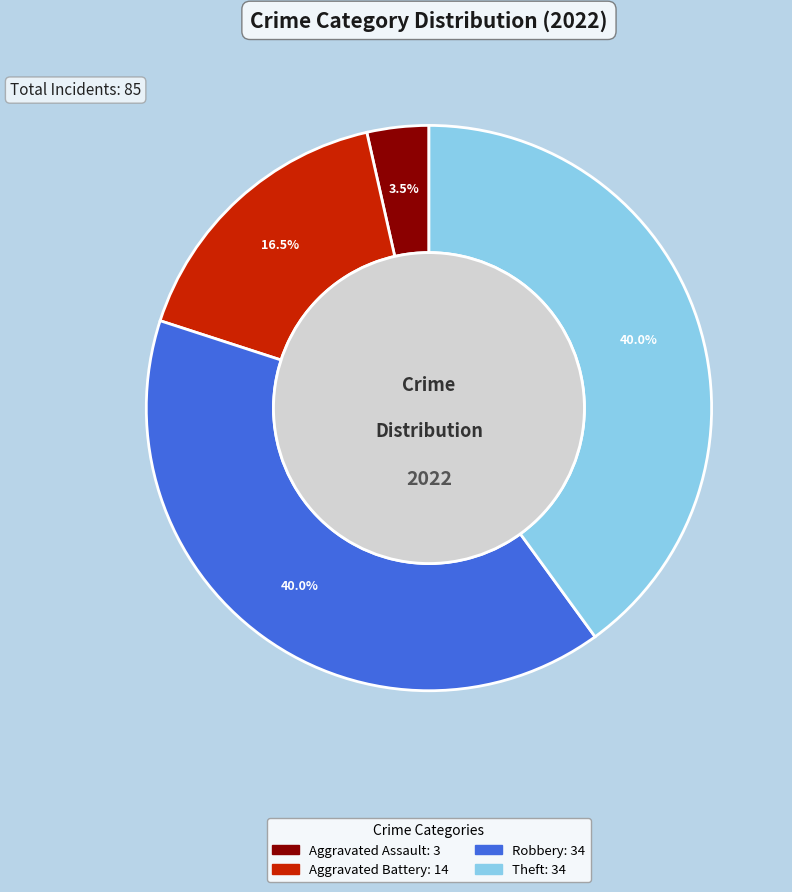

Is there any slice that represents more than half of the pie?

No